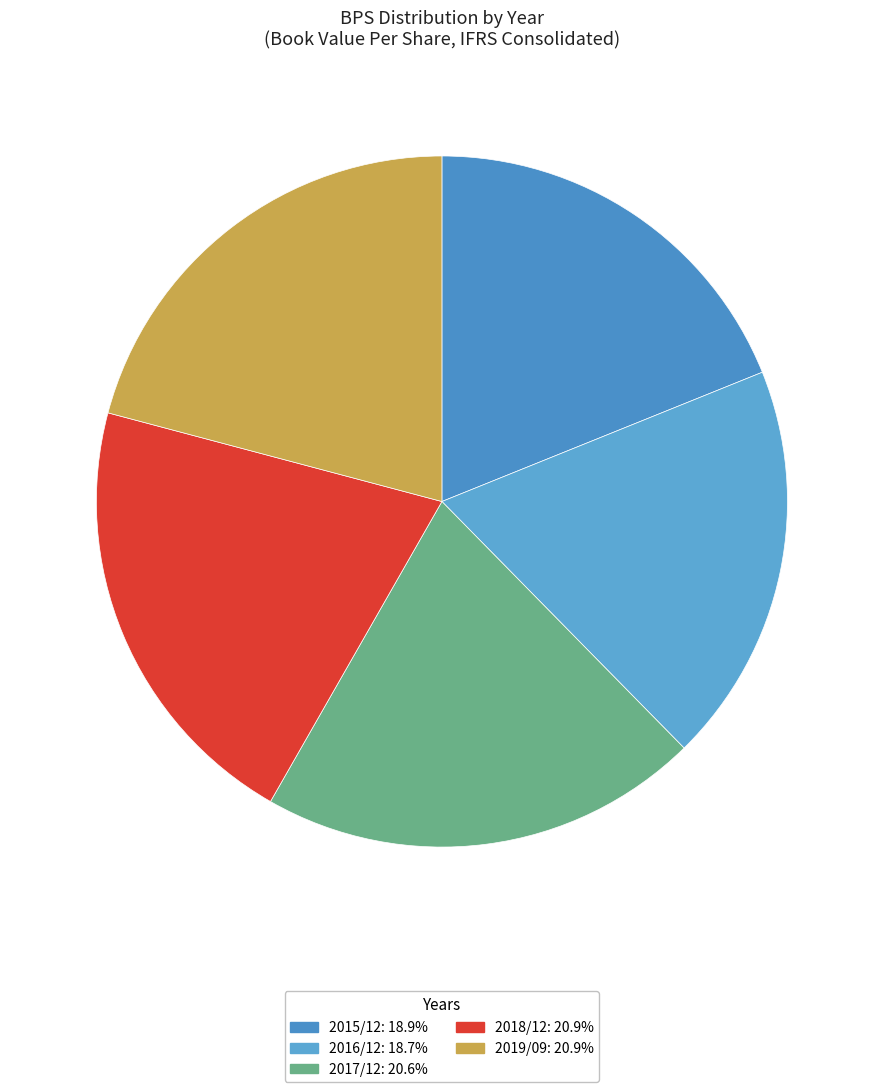

Count the number of slices in the pie.

5